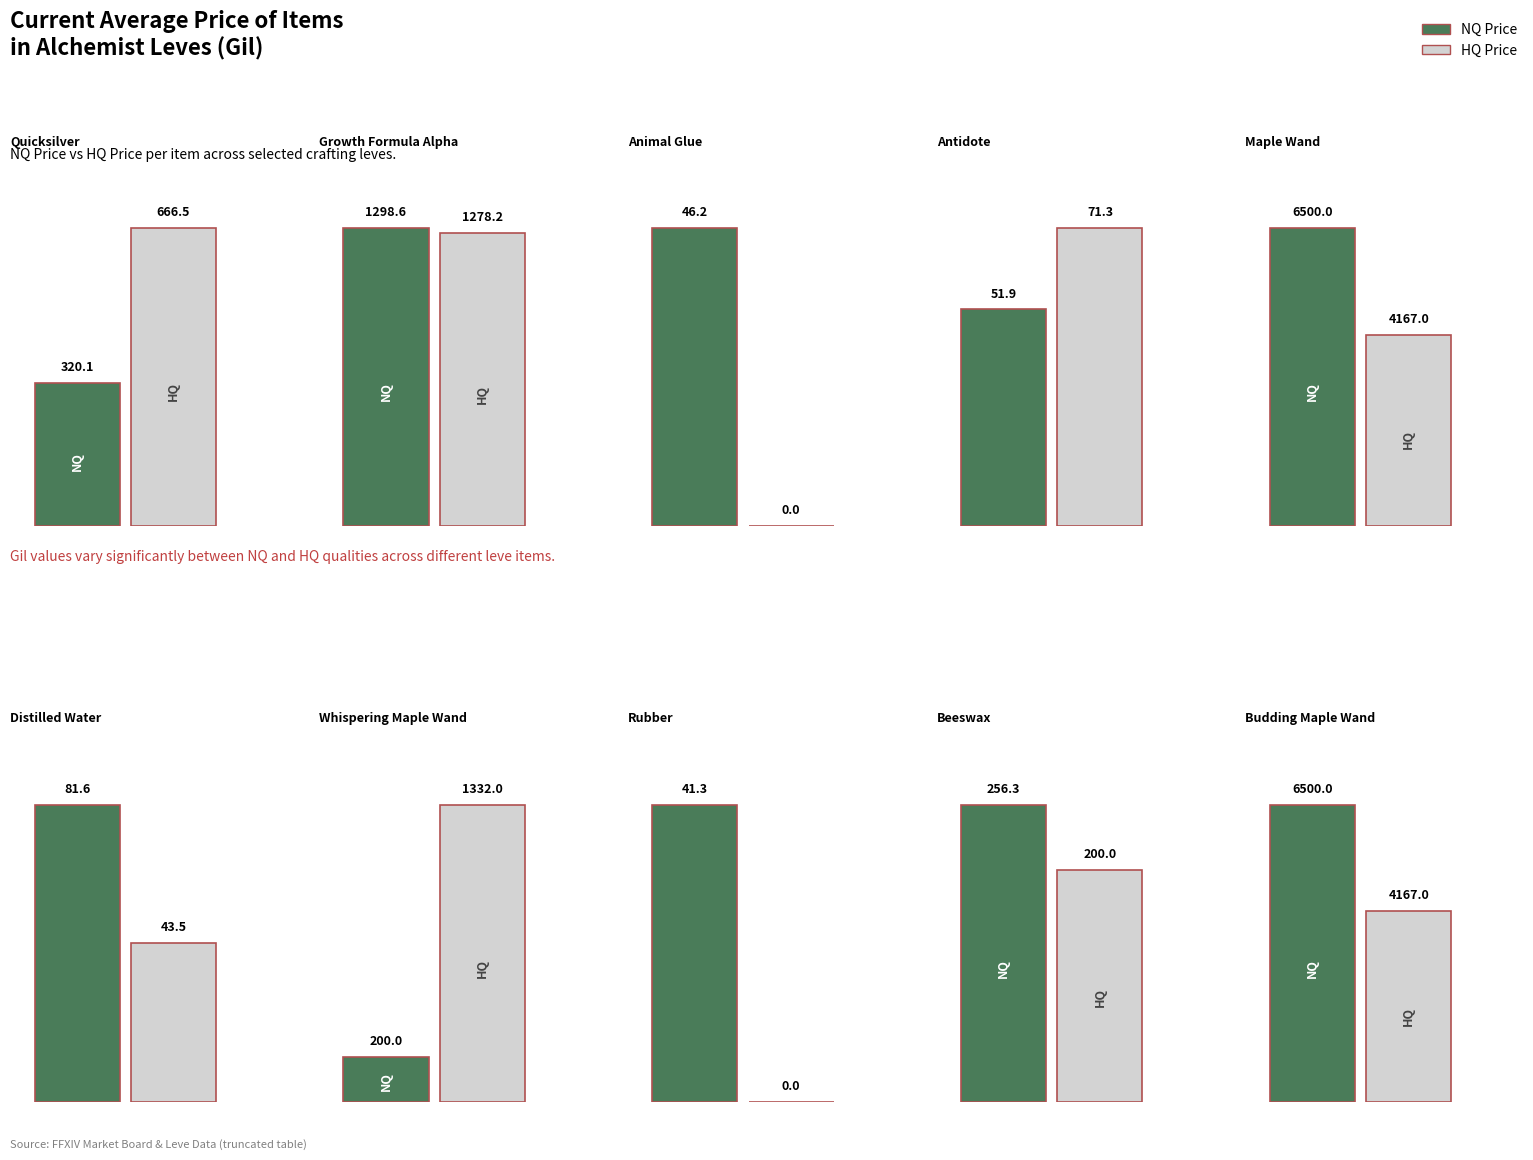

What value does the HQ Price series have at Growth Formula Alpha?

1278.2